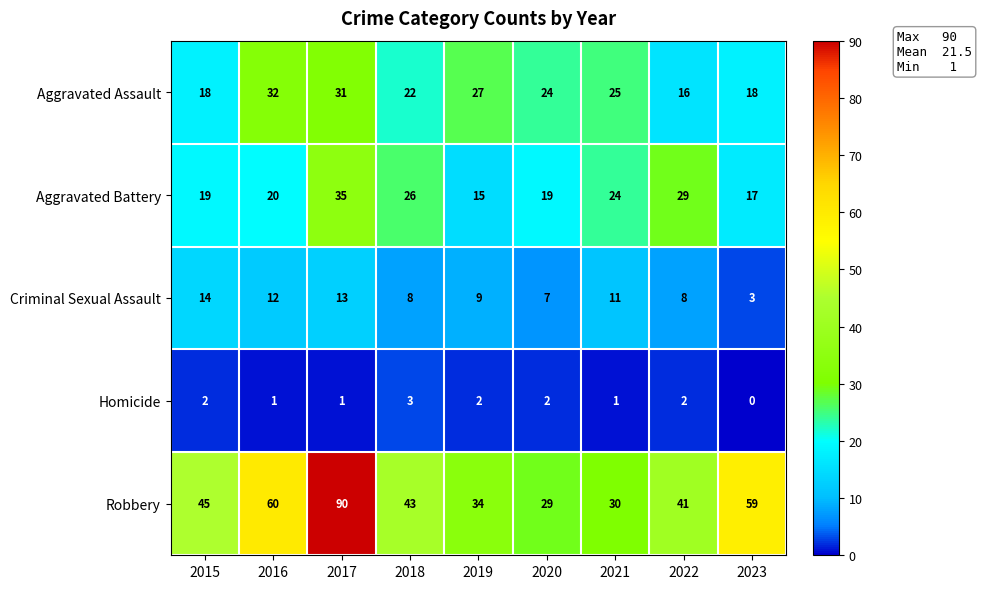

Which category has the lowest value across all series?

2023